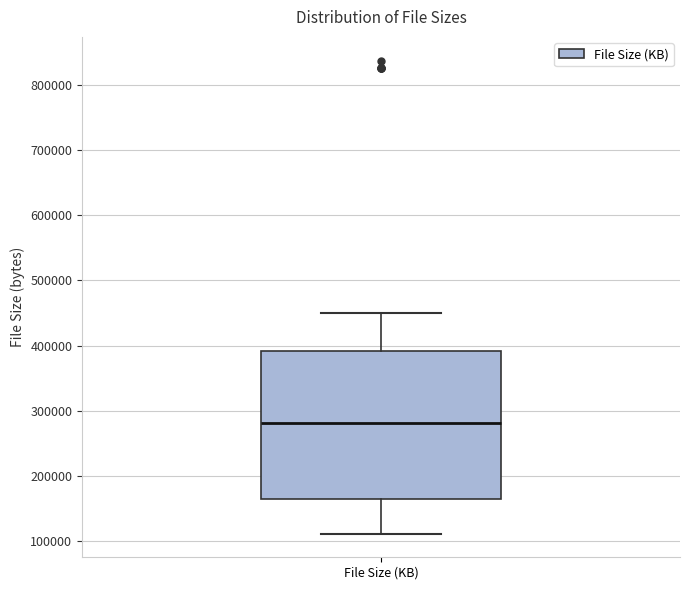

Where does the median line of the box for File Size (KB) sit on the y-axis? The values are not printed on the chart, so give them approximately, as read against the axis.

280000